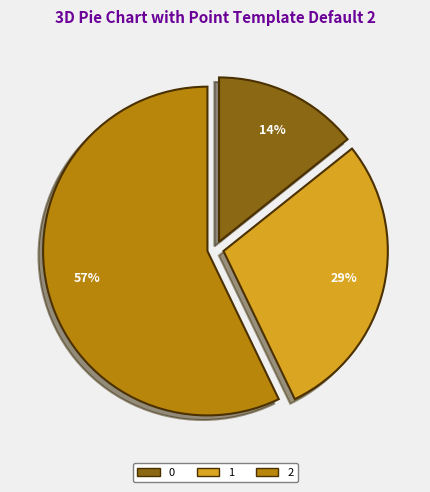

Does any single category account for the majority?

Yes